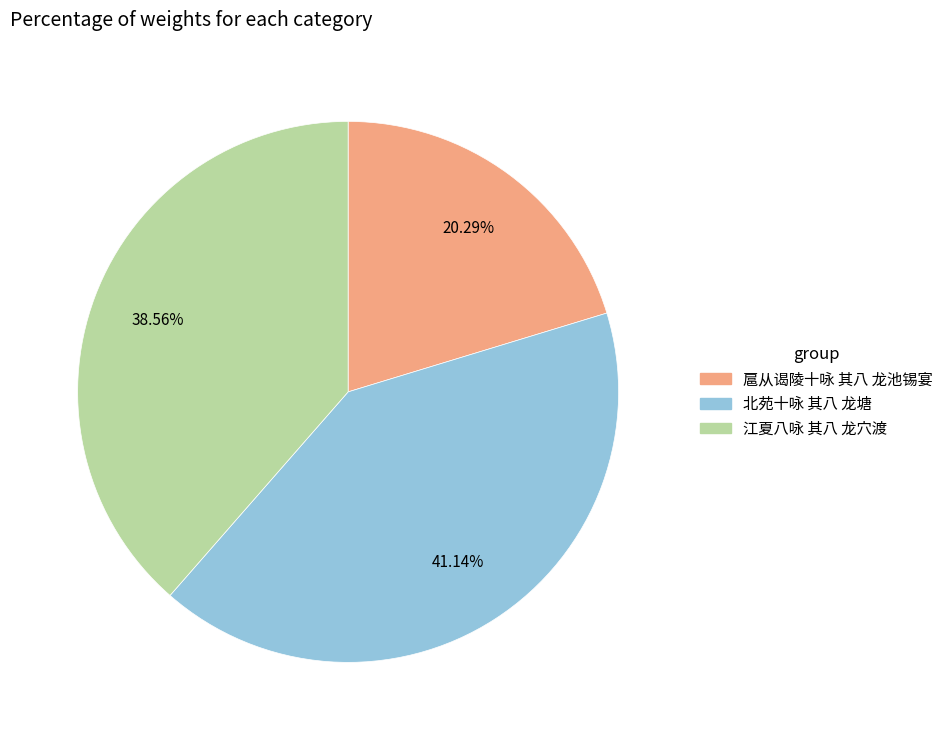

To the nearest percent, what percentage of the pie is 江夏八咏 其八 龙穴渡?

39%